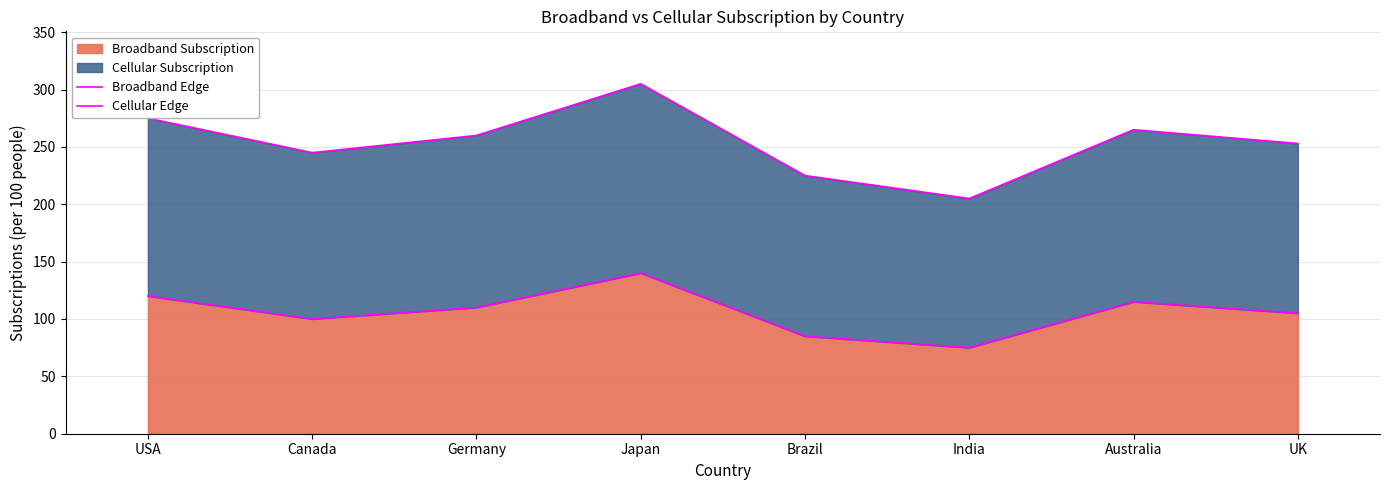

What is the value of the Broadband Edge point at the 1st from the left?

120